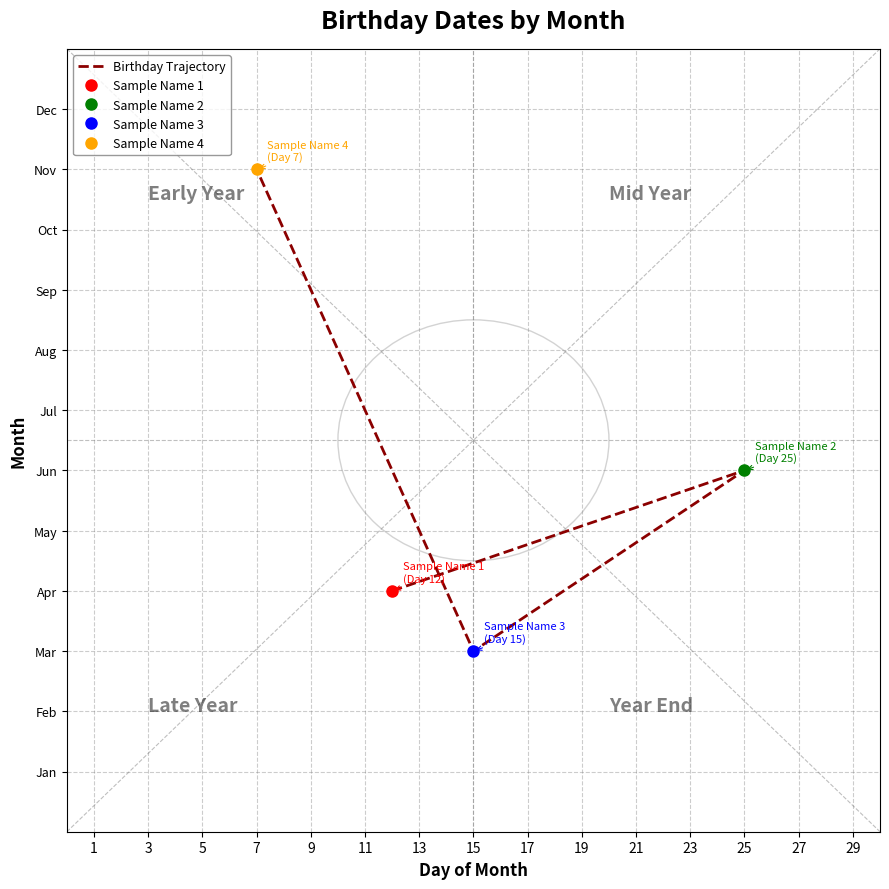

What is the change in value from 25 to 7?

+5